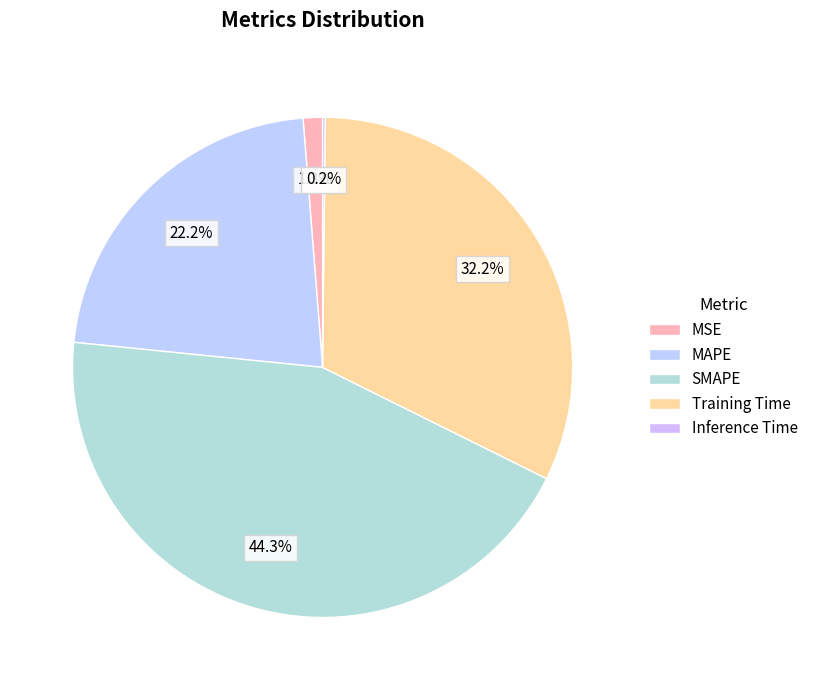

True or false: MSE accounts for 1% of the total.

True